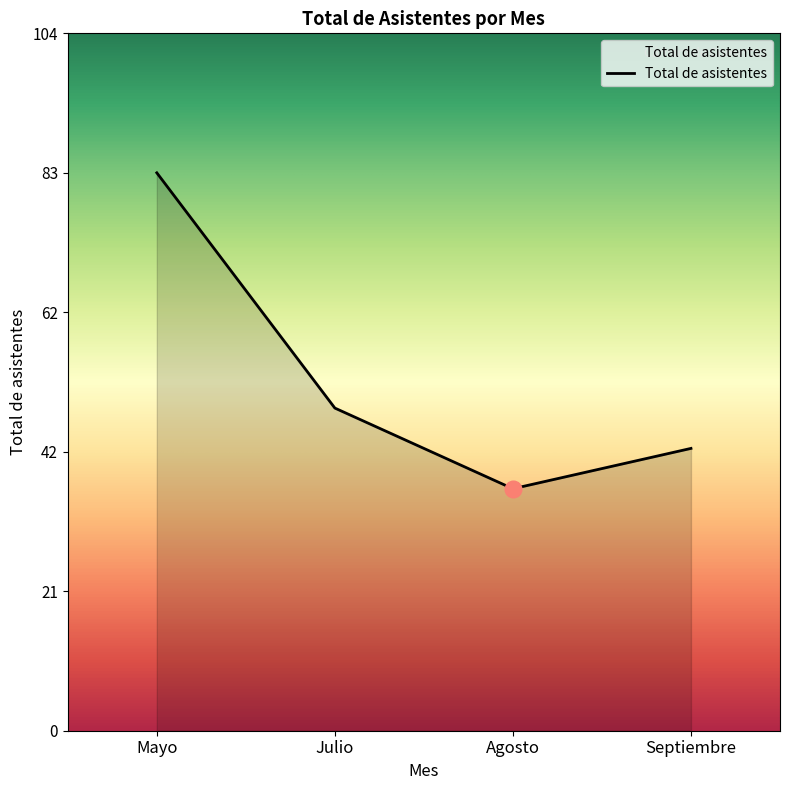

List the labels in order of value, largest first.

Mayo, Julio, Septiembre, Agosto